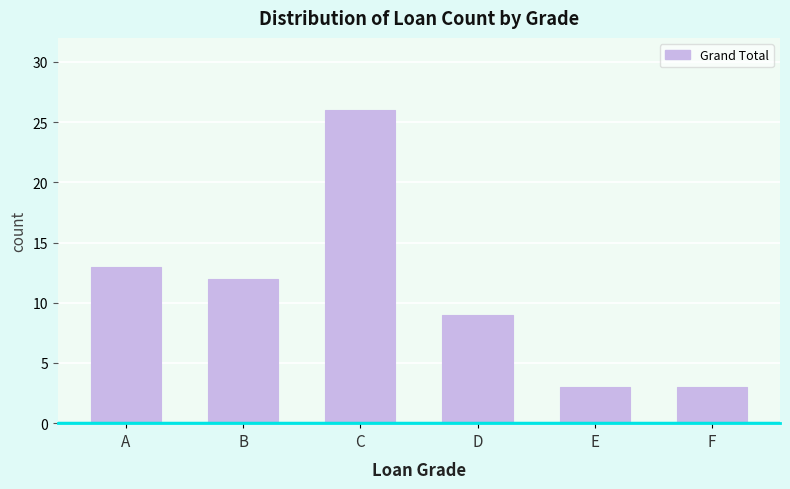

Reading right to left, list all the values displayed in this chart.

F=3	E=3	D=9	C=26	B=12	A=13